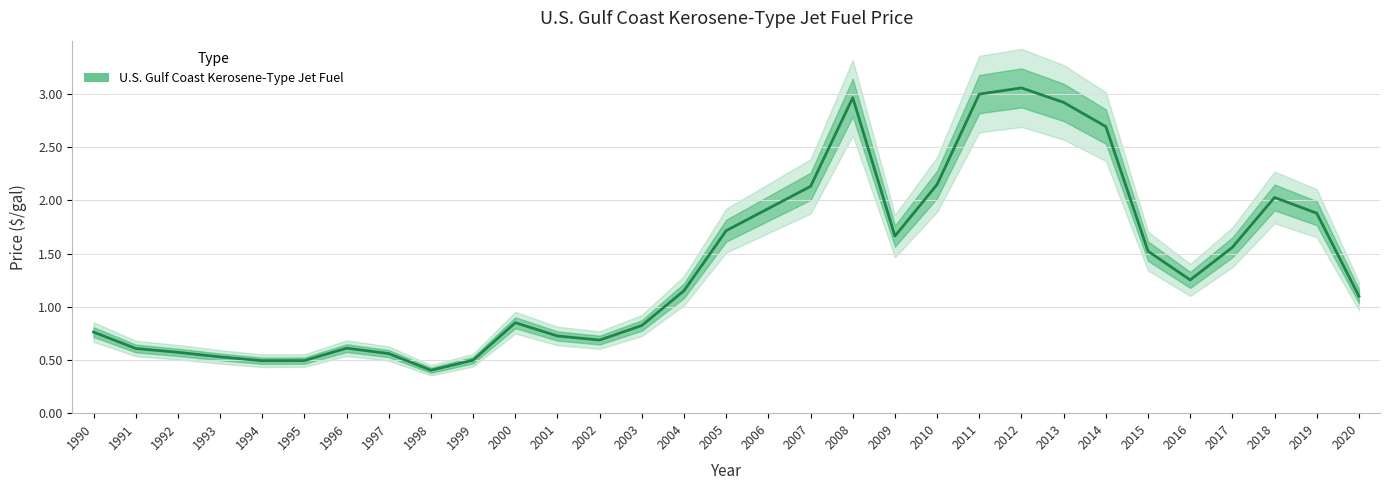

What is the minimum value shown in the chart?

0.4